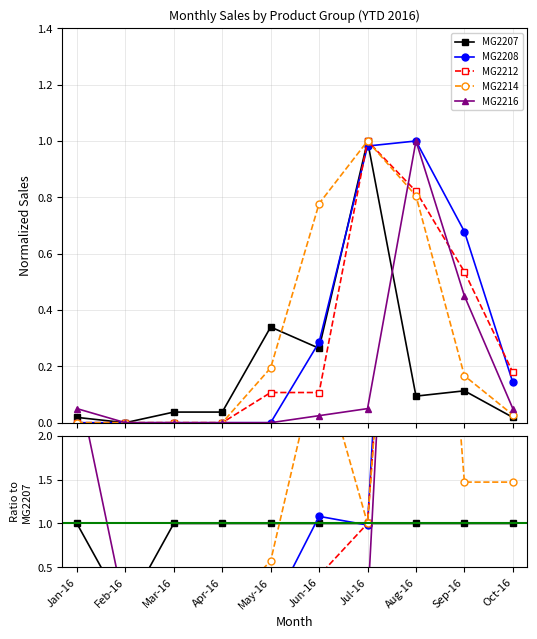

The MG2212 series shows 0.0 at Mar-16. True or false?

True